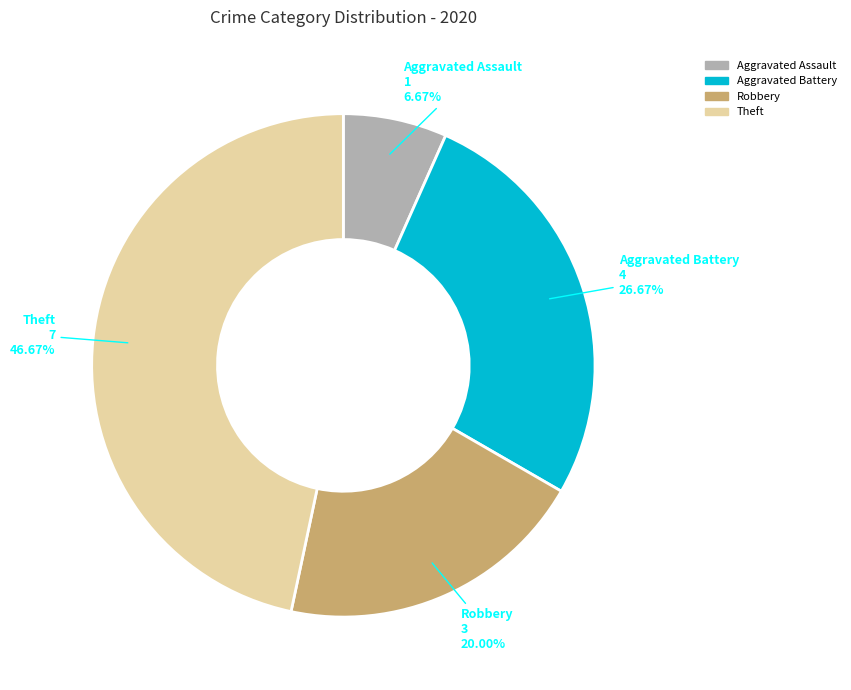

Does any single category account for the majority?

No